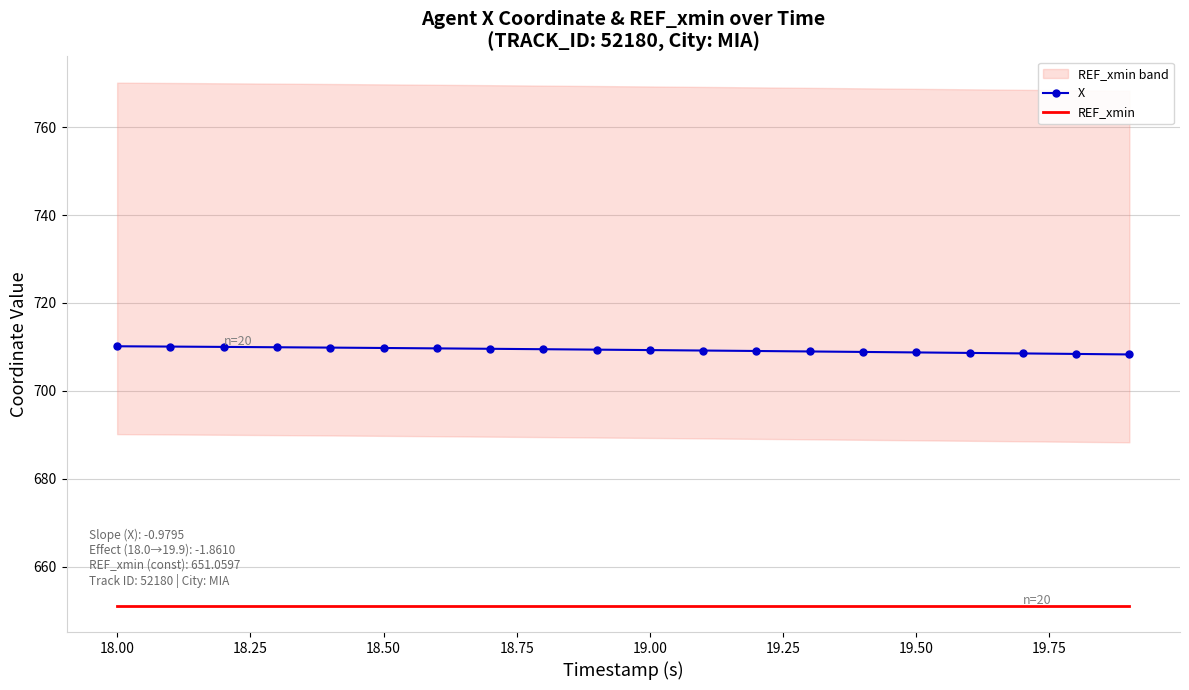

True or false: X and REF_xmin intersect in this chart.

False